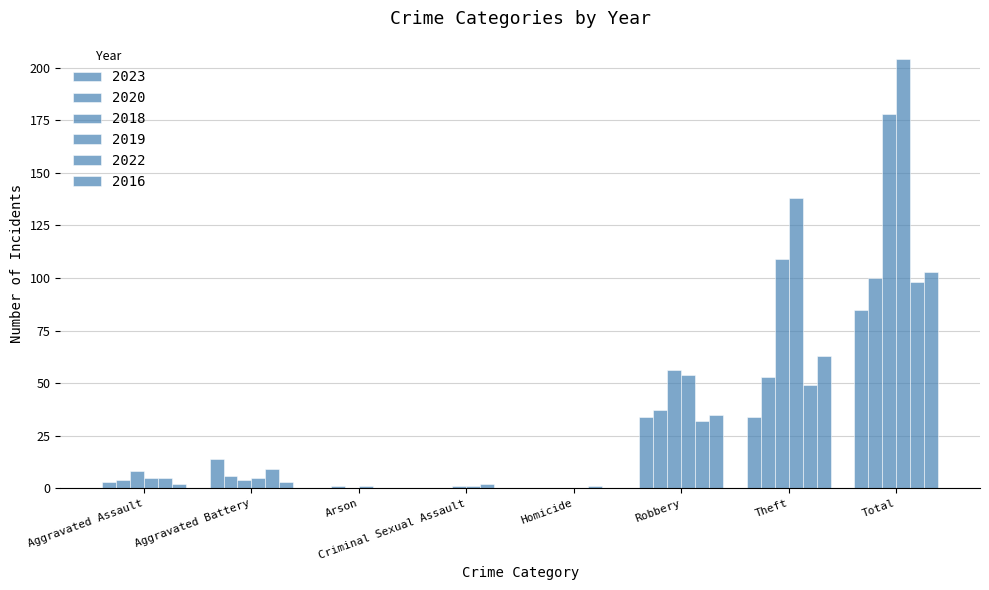

What is the label of the 3rd bar from the left?

Arson